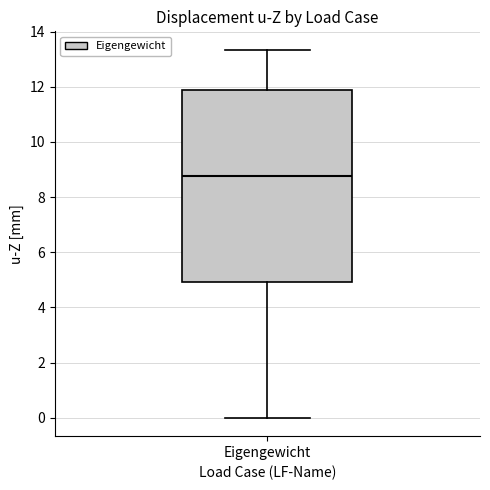

Read this box plot against the y-axis: the position of the median line, the range covered by the box, and the ends of both whiskers. The values are not printed on the chart, so give them approximately, as read against the axis.

median 8.8, box 5.0 to 11.8, whiskers 0.0 to 13.4